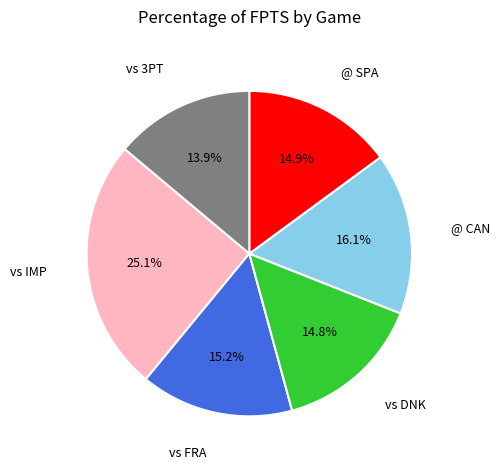

To the nearest percent, what is the combined percentage of vs 3PT and vs IMP?

39%